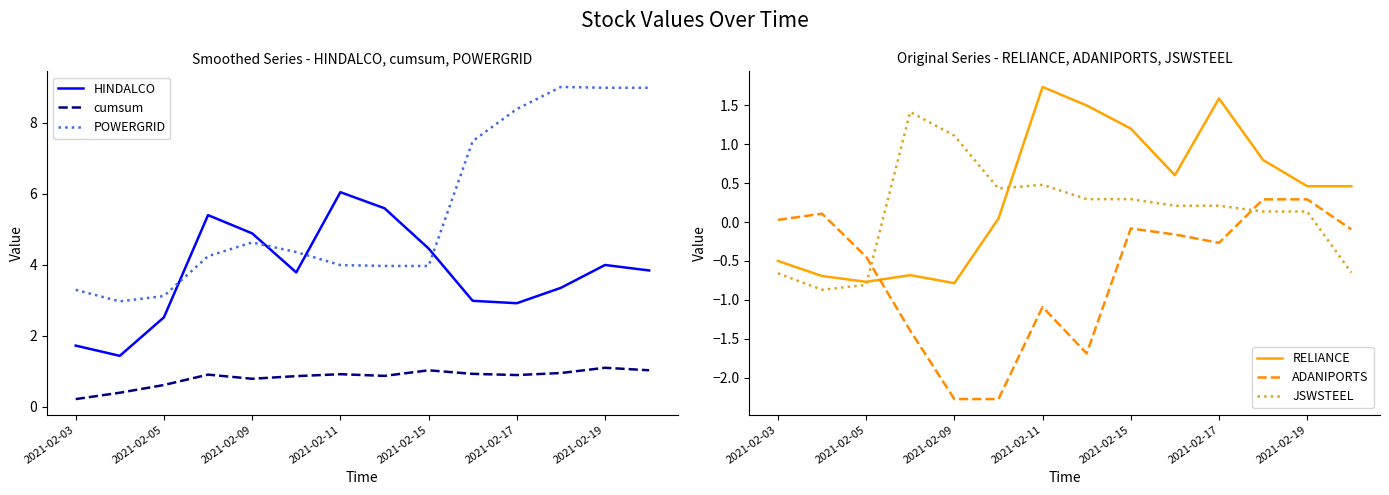

What is the maximum value shown in the chart?

9.0